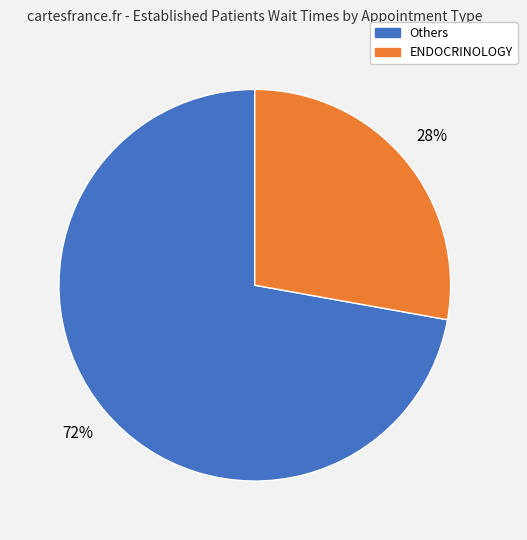

To the nearest percent, what is the average slice percentage?

50%